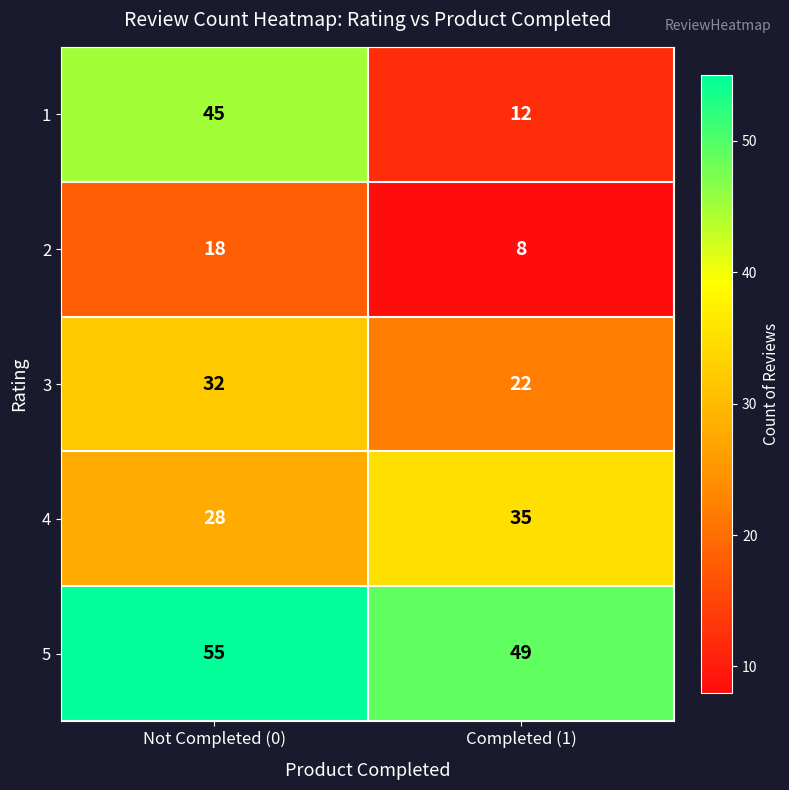

At Not Completed (0), list the series in order from largest to smallest.

5, 1, 3, 4, 2